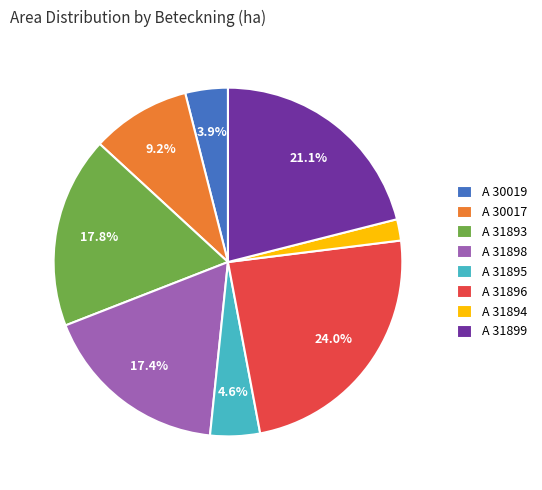

Does any single category account for the majority?

No